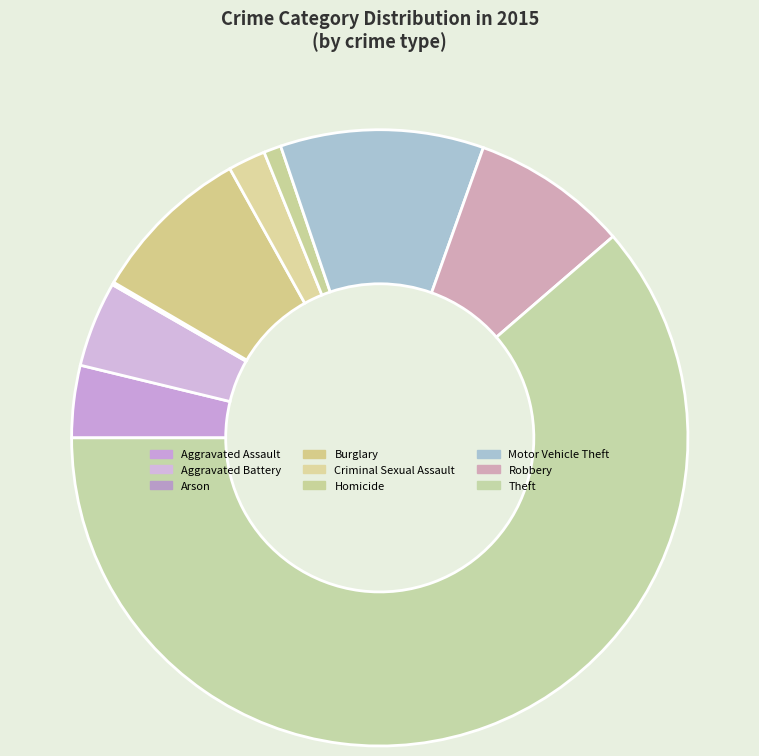

Which category has the biggest portion of the pie?

Theft